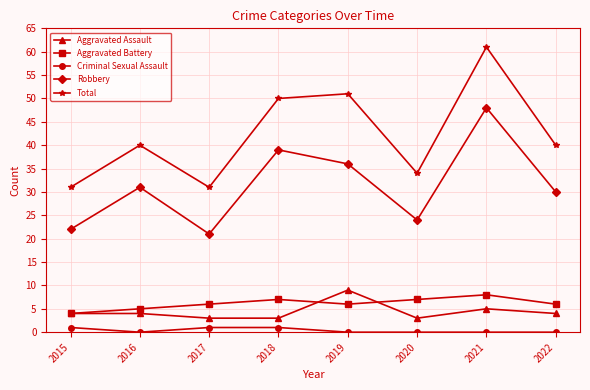

List the series in order of their peak value, lowest first.

Criminal Sexual Assault, Aggravated Battery, Aggravated Assault, Robbery, Total